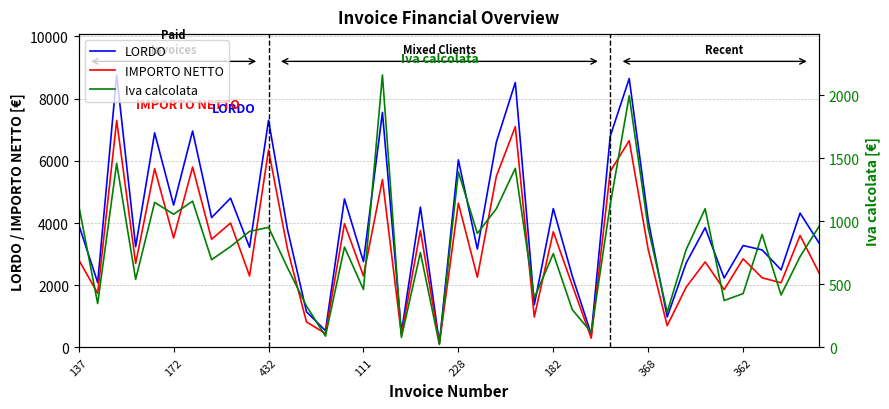

Which category has the highest value in the Iva calcolata series?

16